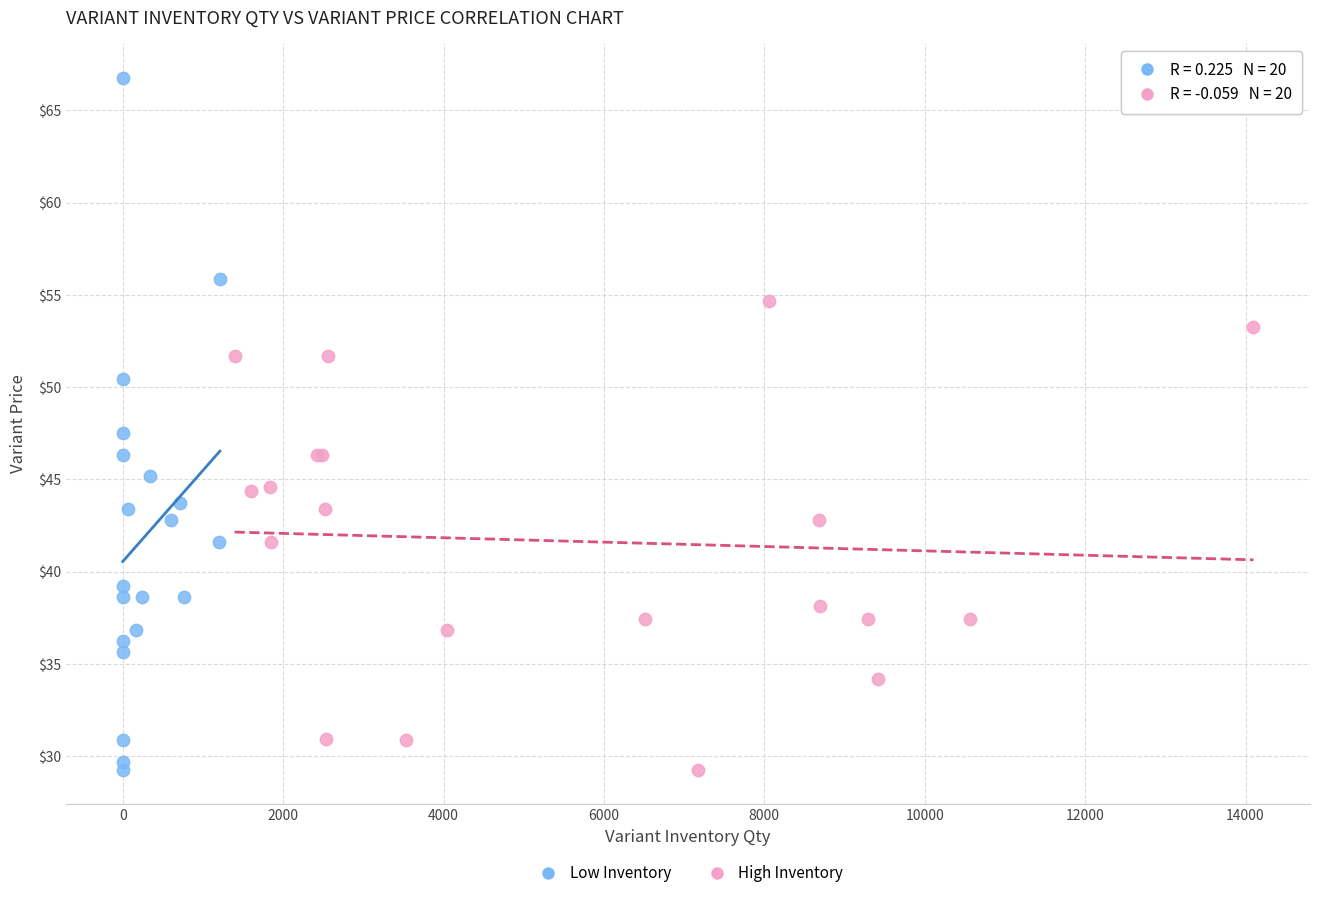

Which series has the largest Y range (max minus min)?

Low Inventory